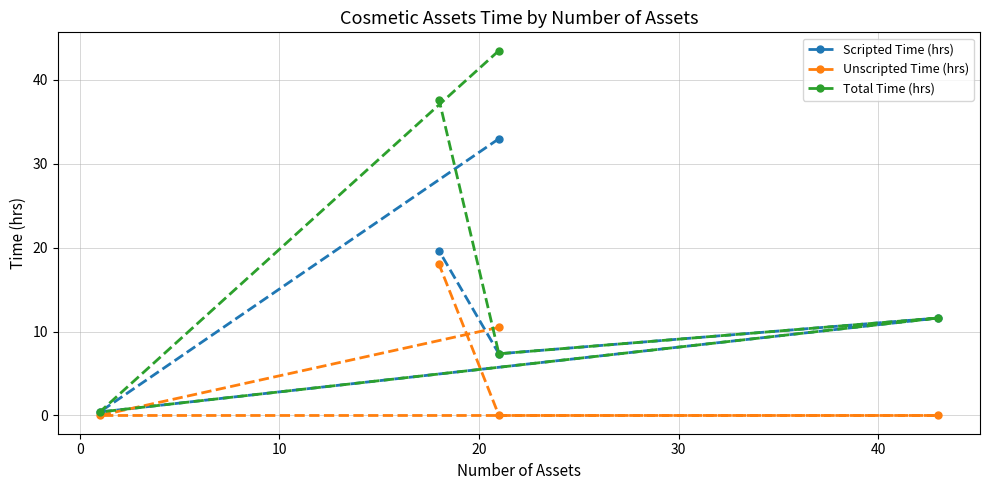

Reading right to left, list all the values displayed in this chart.

Scripted Time (hrs): 19.6	7.3	11.6	0.4	33.0
Unscripted Time (hrs): 18.0	0.0	0.0	0.0	10.5
Total Time (hrs): 37.6	7.3	11.6	0.4	43.5